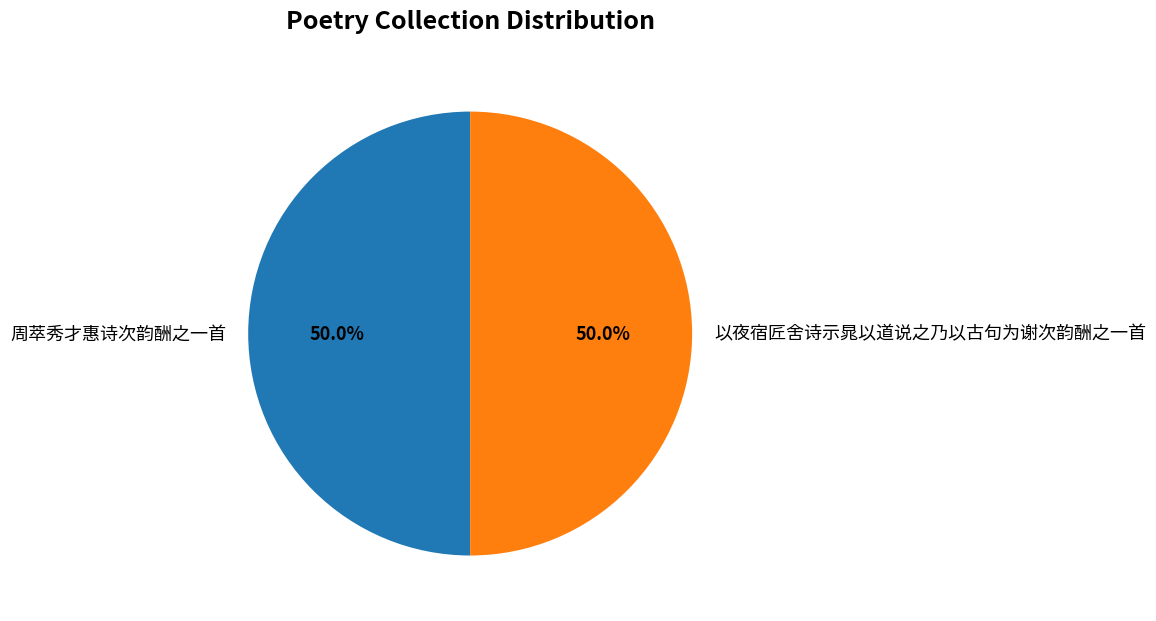

The 以夜宿匠舍诗示晁以道说之乃以古句为谢次韵酬之一首 slice represents 50% of the pie. True or false?

True